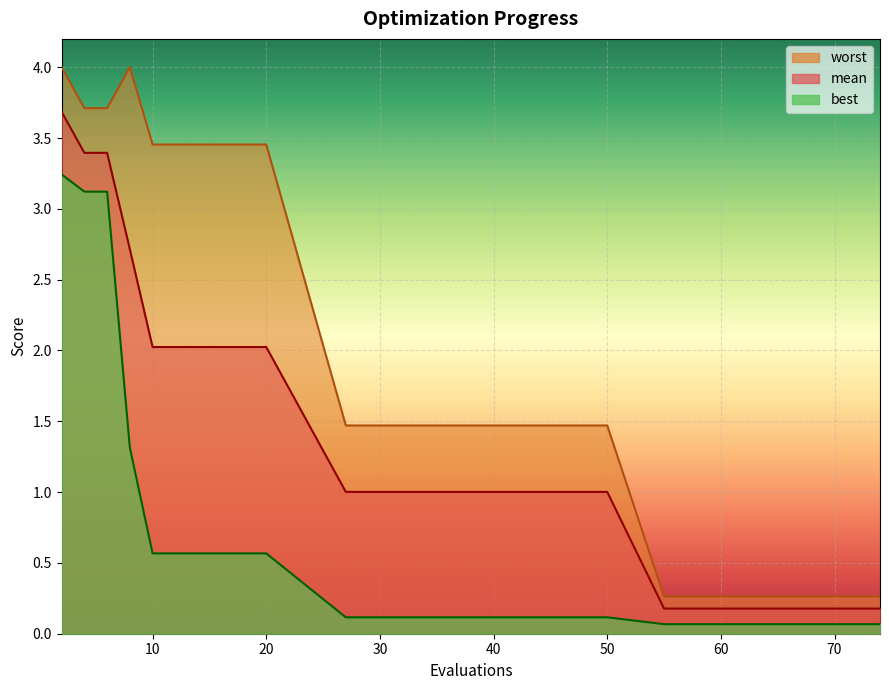

Does the chart display data point markers on the line(s)?

No